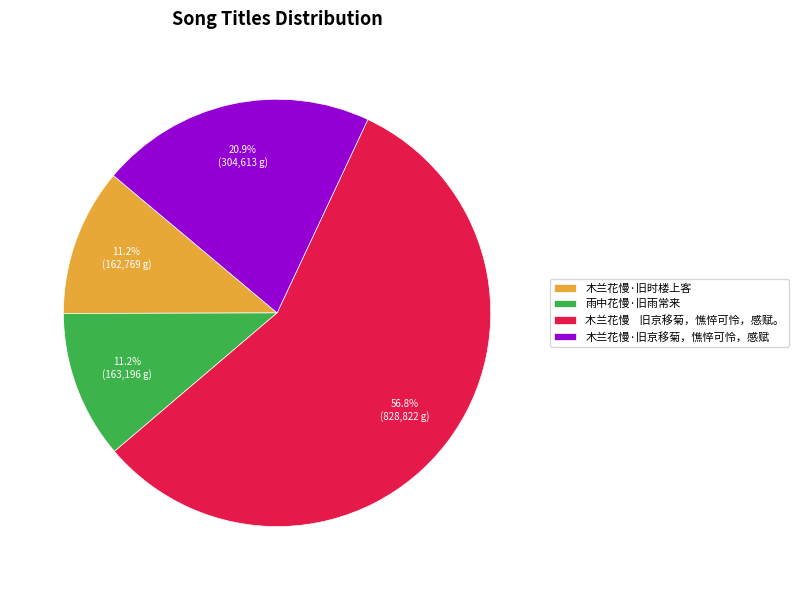

Which category has the biggest portion of the pie?

木兰花慢 旧京移菊，憔悴可怜，感赋。